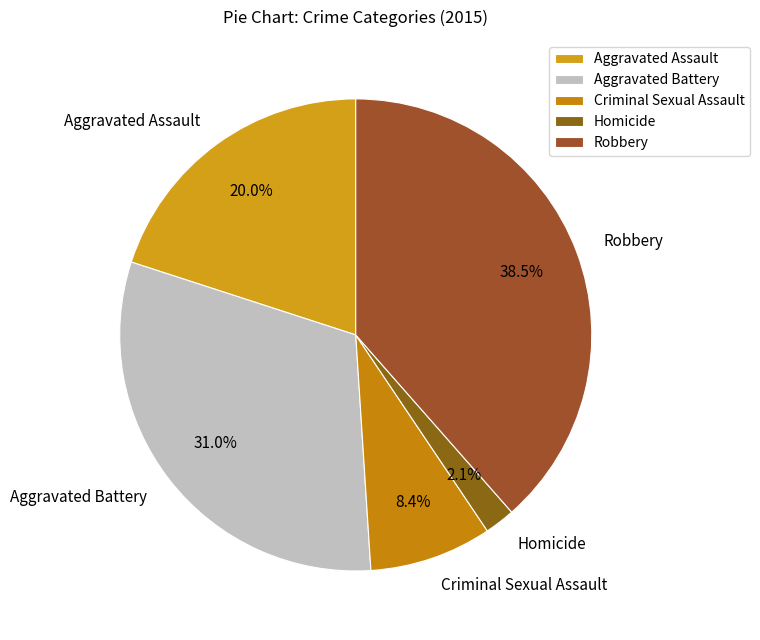

How many slices are in this pie chart?

5